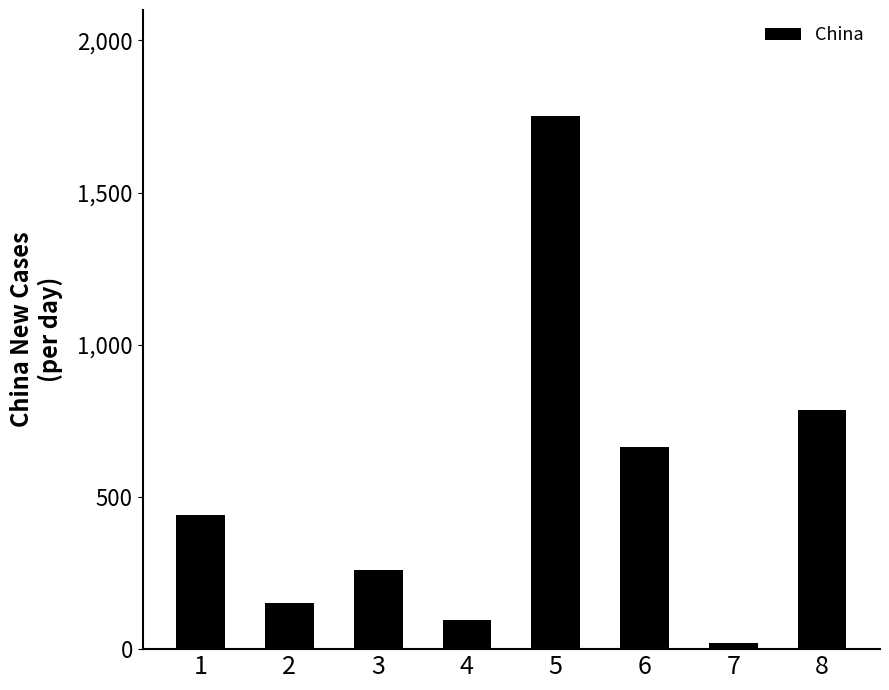

Count the number of data series in this chart.

1